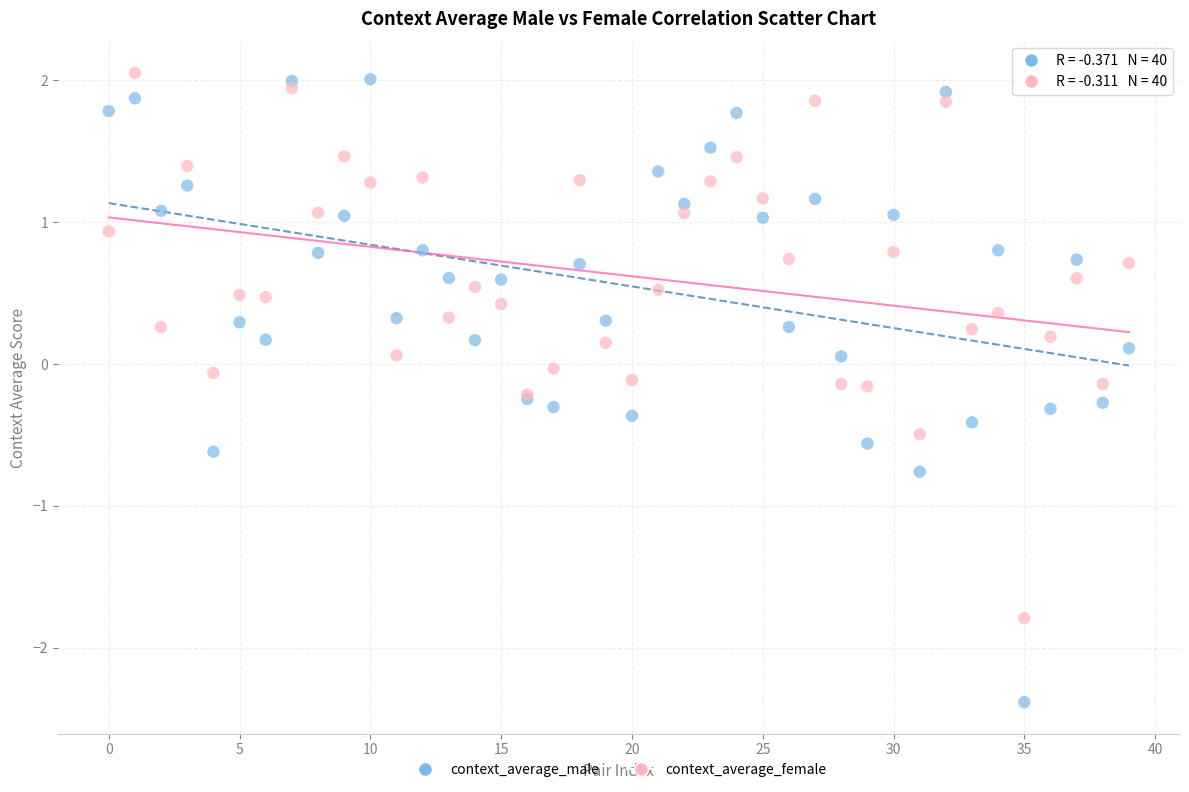

Which series contains the lowest Y value?

context_average_male